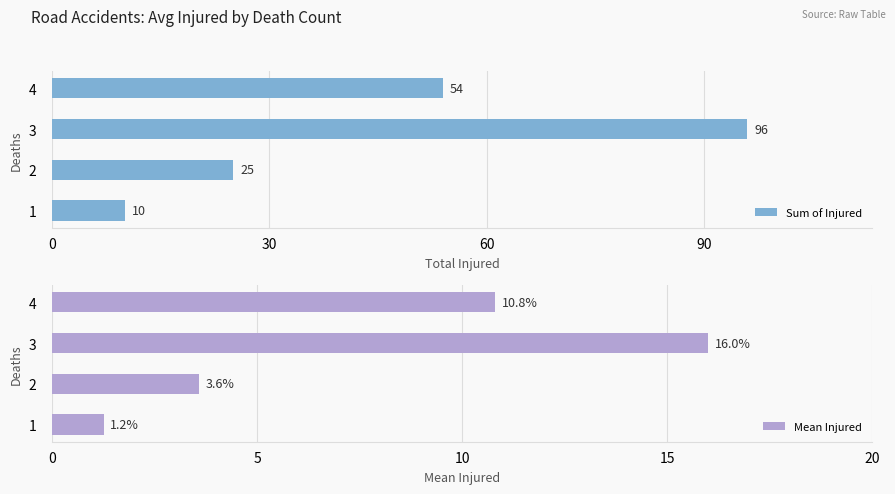

Which category has the highest value in the Sum of Injured series?

3